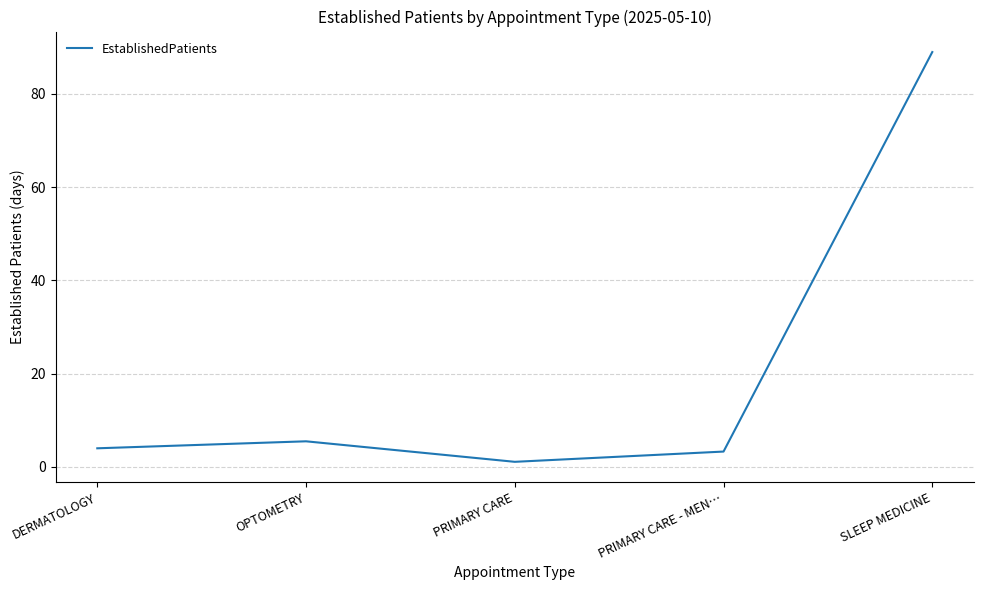

Approximately how many times larger is the value at OPTOMETRY compared to PRIMARY CARE?

5.0